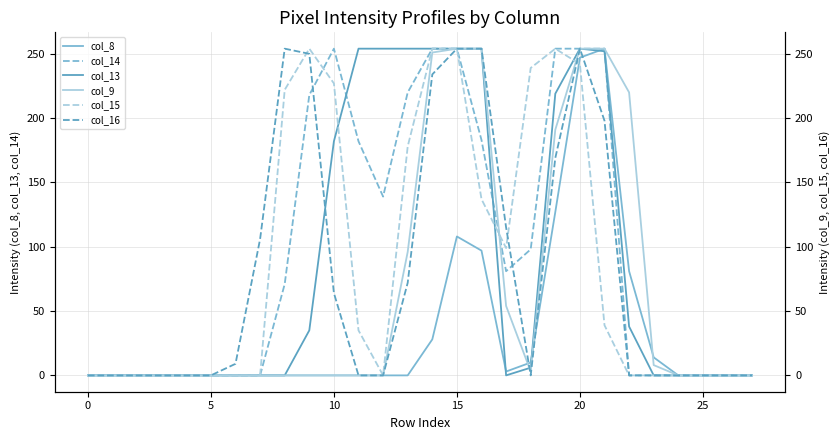

What is the sum of the col_13 values at 17 and 15?

254